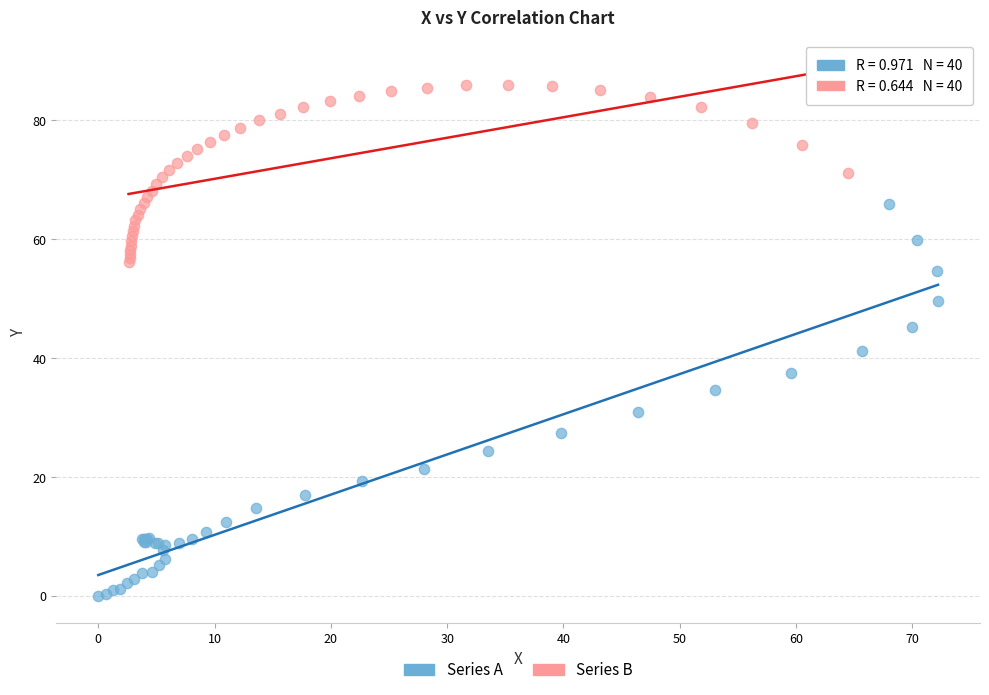

Which series reaches the minimum Y coordinate?

Series A